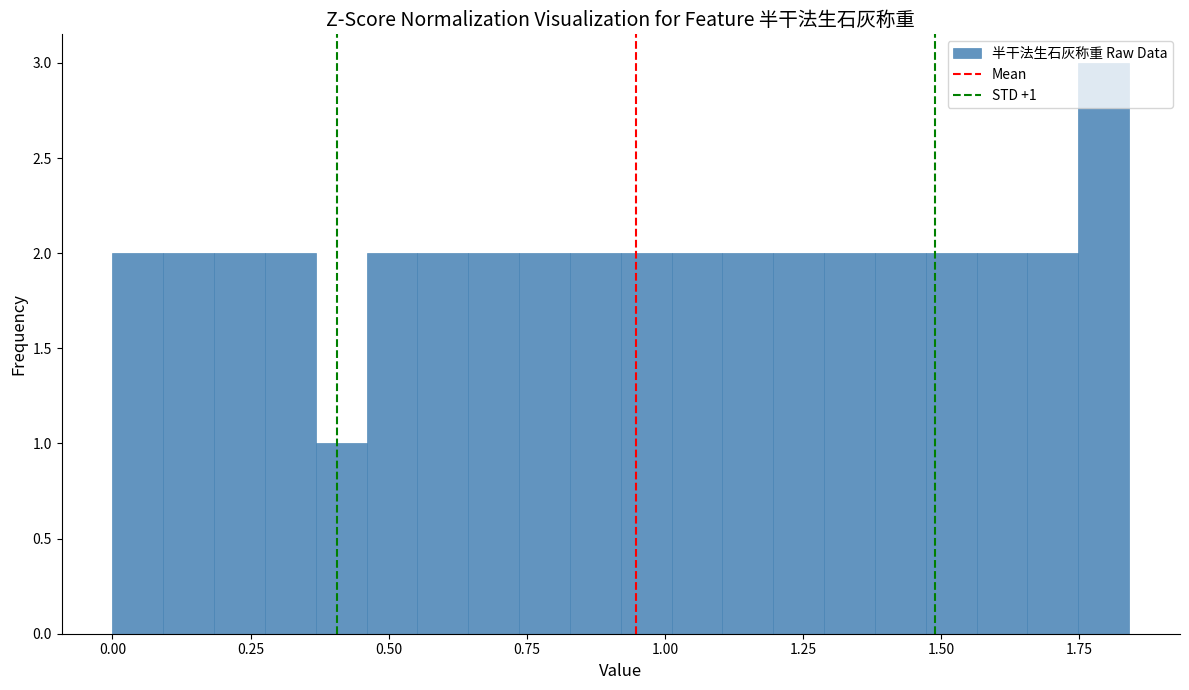

Read against the x-axis, roughly where is the centre of the tallest bar?

1.80